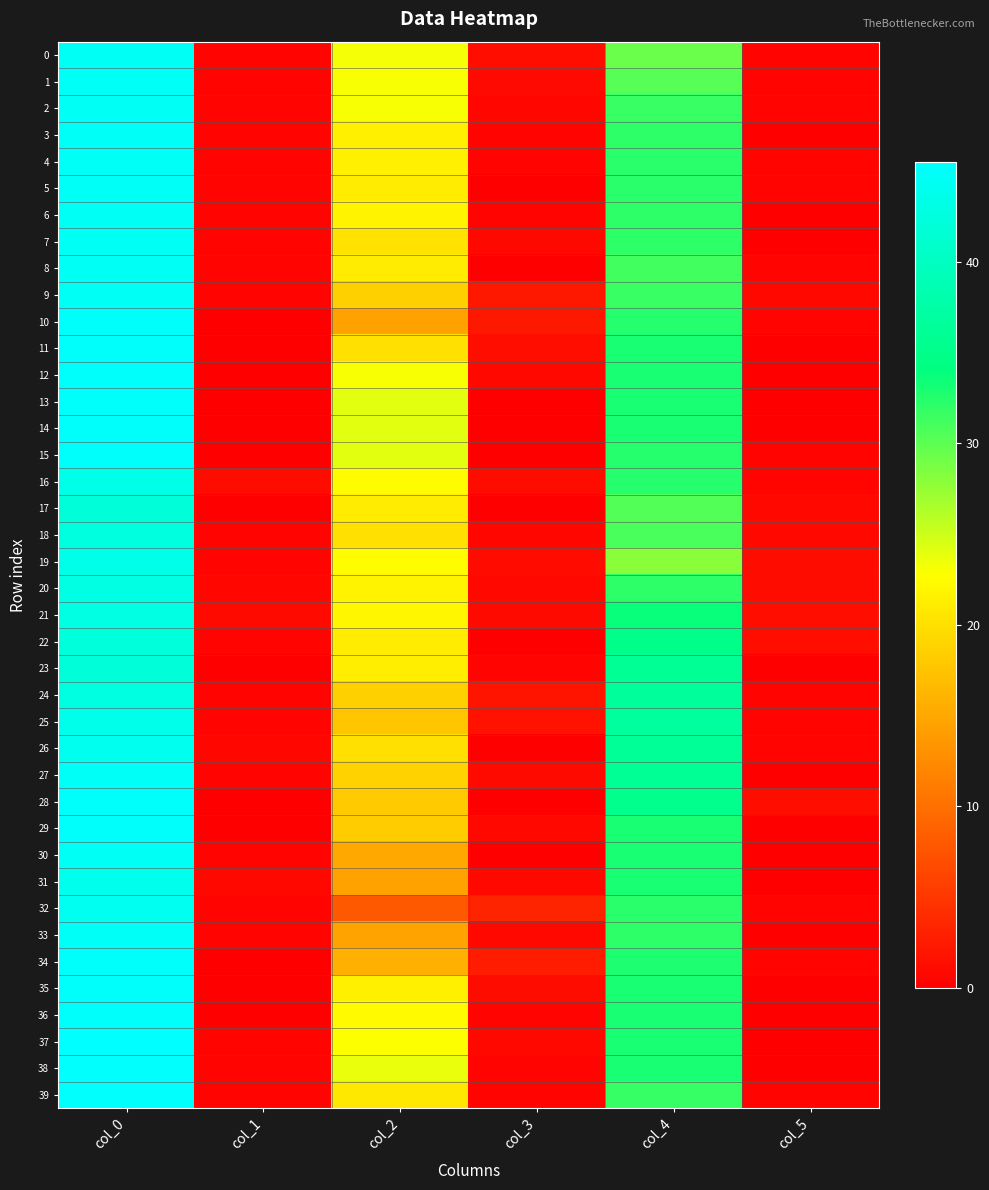

Which series has the largest total across all categories?

38